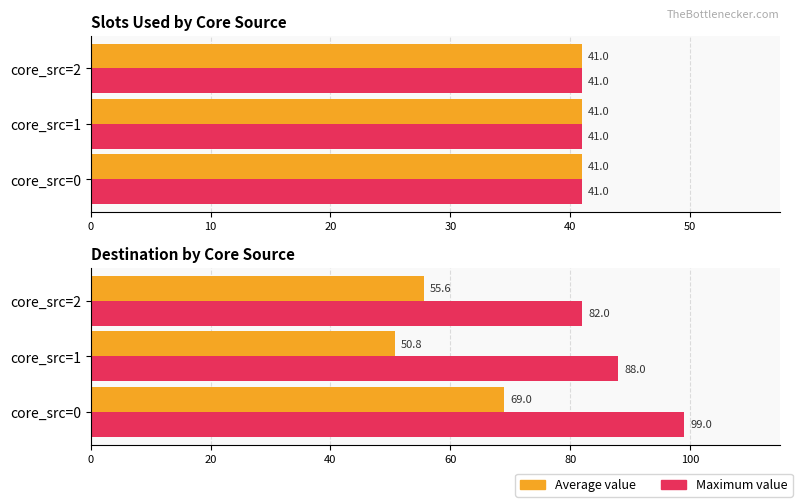

What is the value of the Average value bar at the 2nd from the left?

50.8